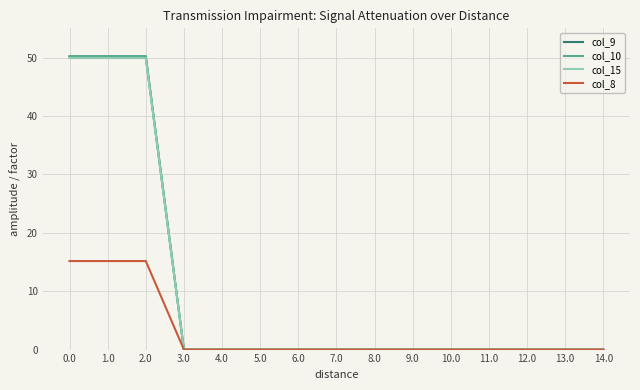

What is the label of the 14th point from the left?

13.0